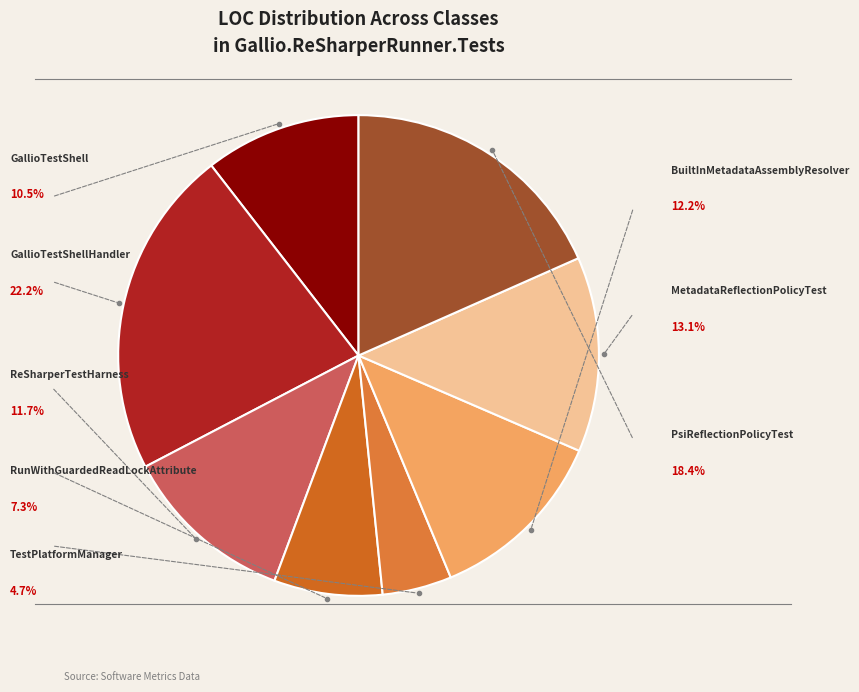

Count the number of slices in the pie.

8